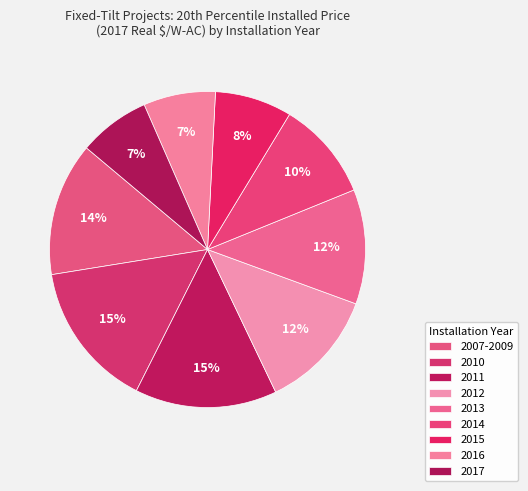

The 2012 slice represents 12% of the pie. True or false?

True